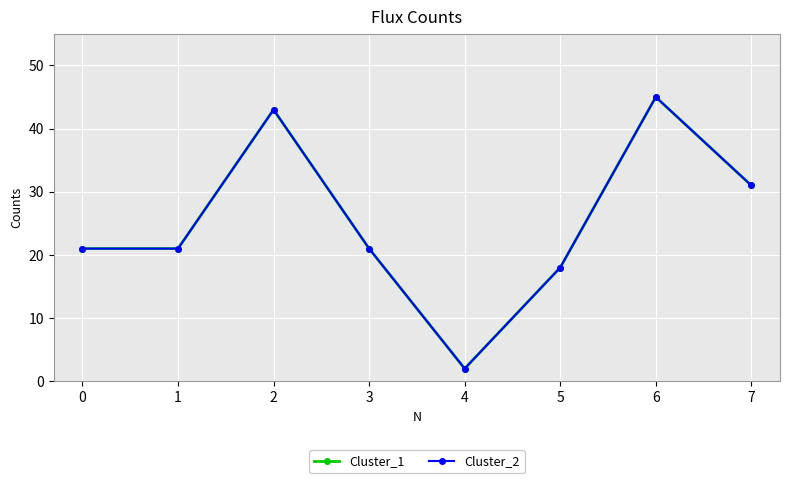

Which series has the largest total across all categories?

Cluster_1